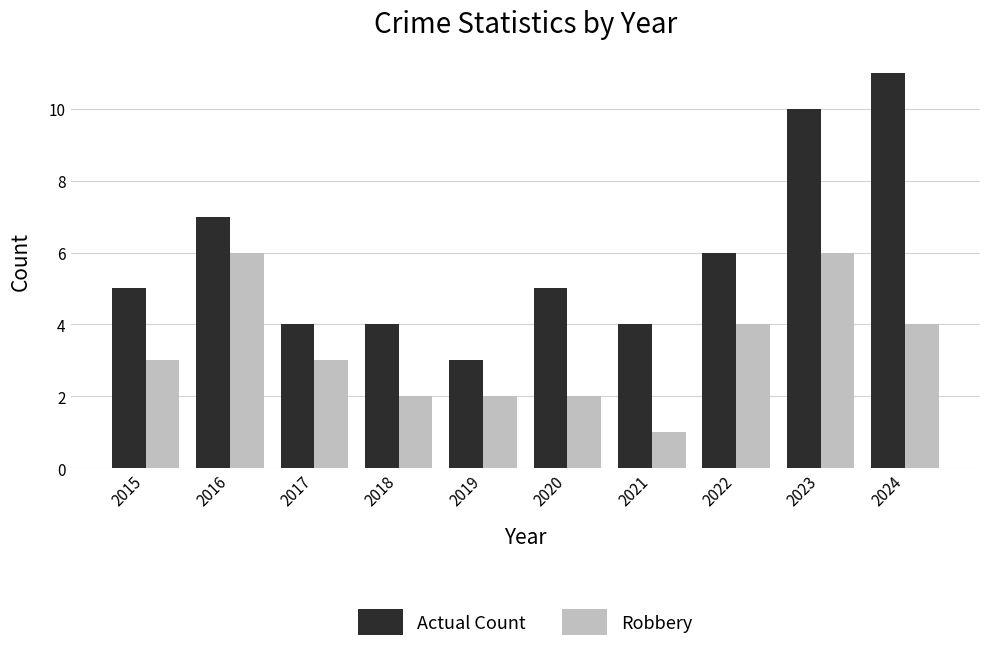

Is it true that Actual Count equals 4 at 2021?

True